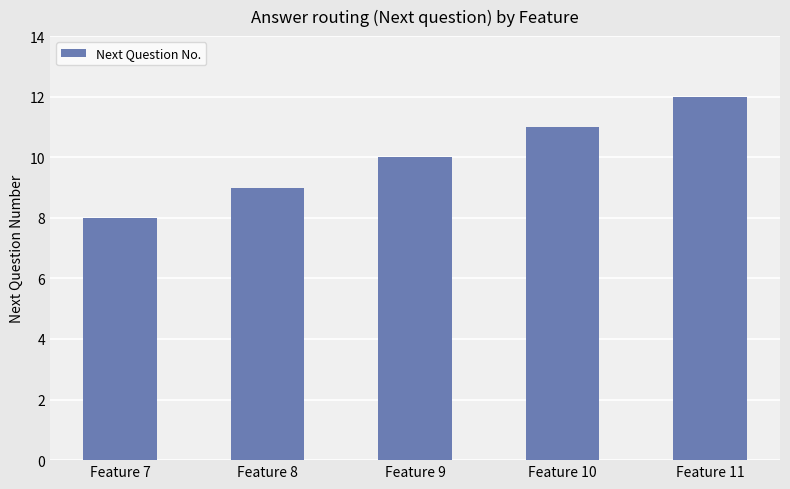

What is the change in value from Feature 8 to Feature 10?

+2